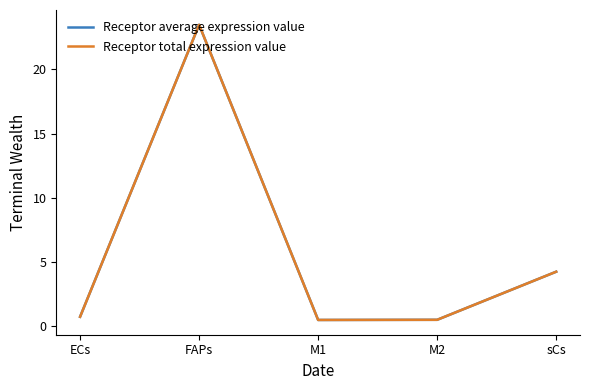

Does the chart display data point markers on the line(s)?

No